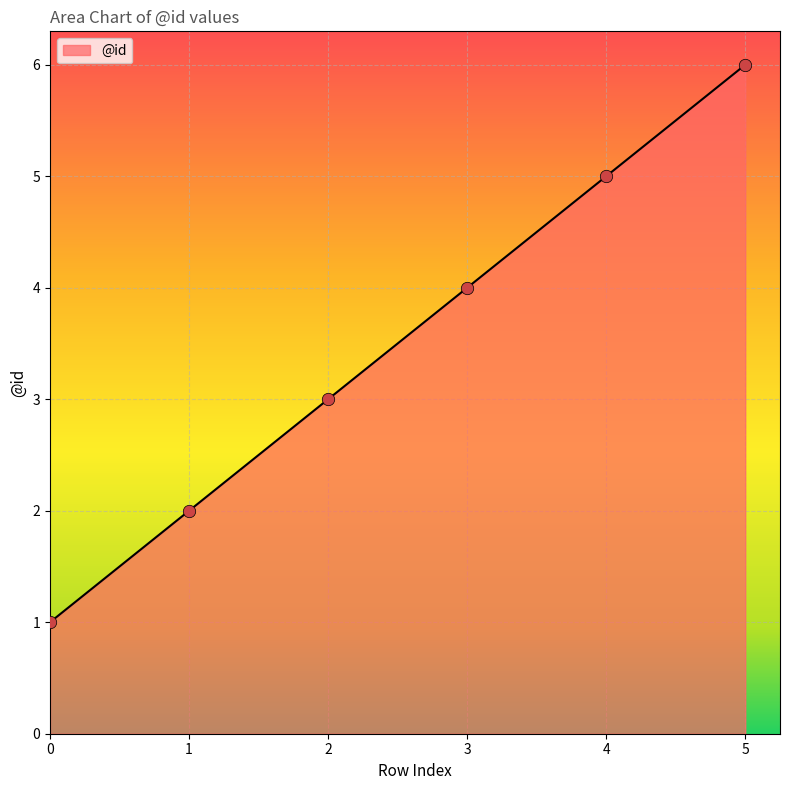

What is the ratio of the value at 1 to the value at 3?

0.5